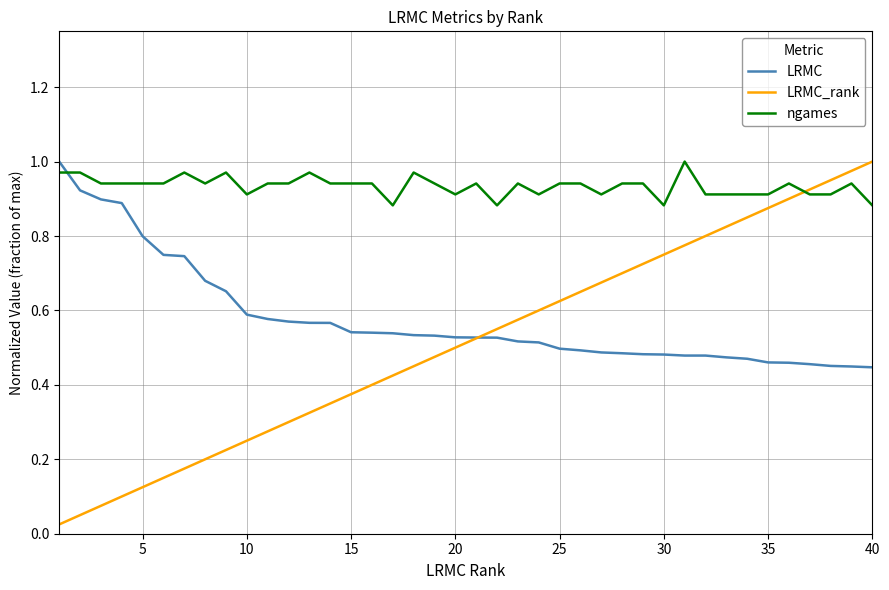

How many lines are shown in the chart?

3